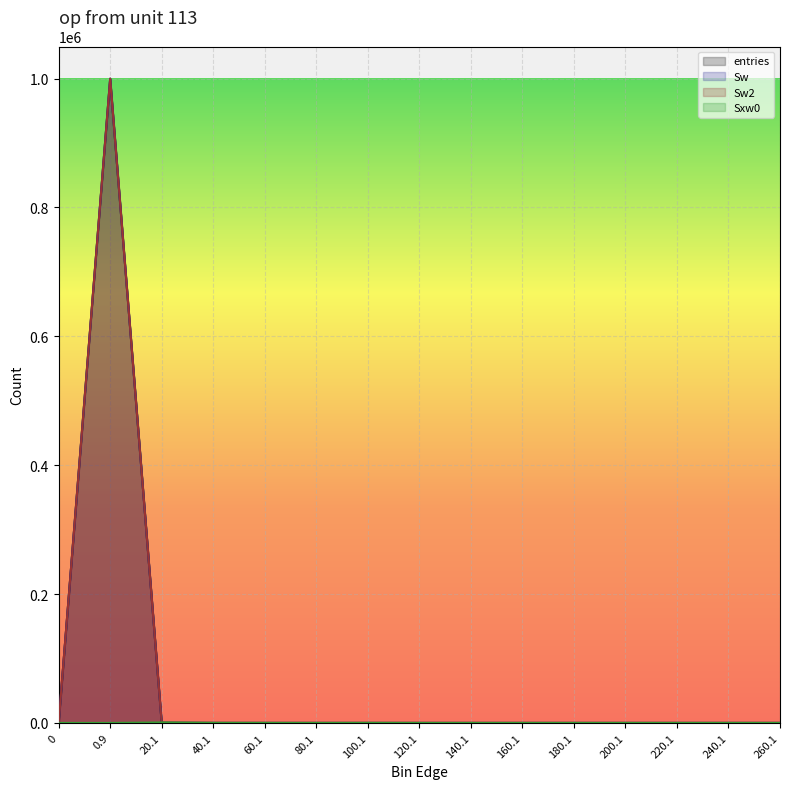

True or false: entries has a value of -513328 at 120.1.

False